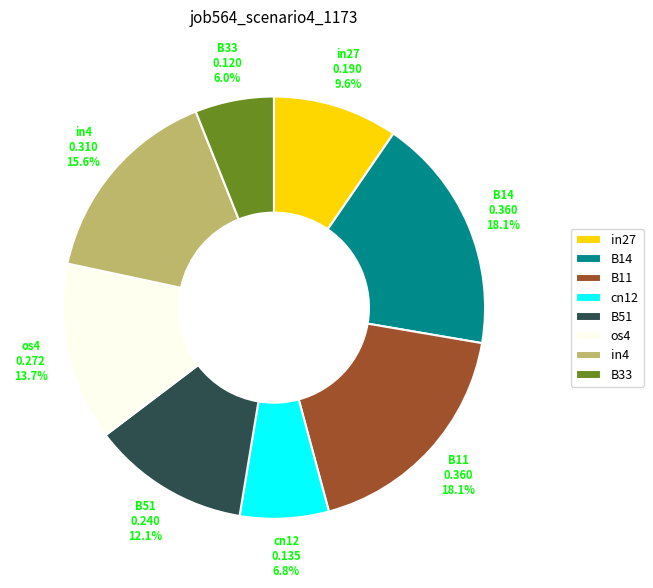

What percentage is the B11 slice, to the nearest percent?

18%